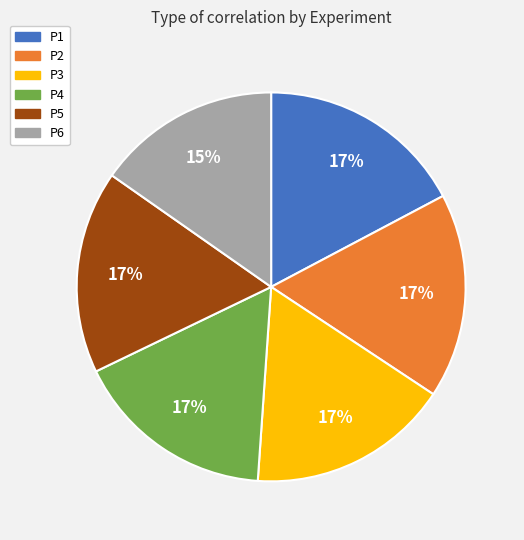

The P1 slice represents 17% of the pie. True or false?

True